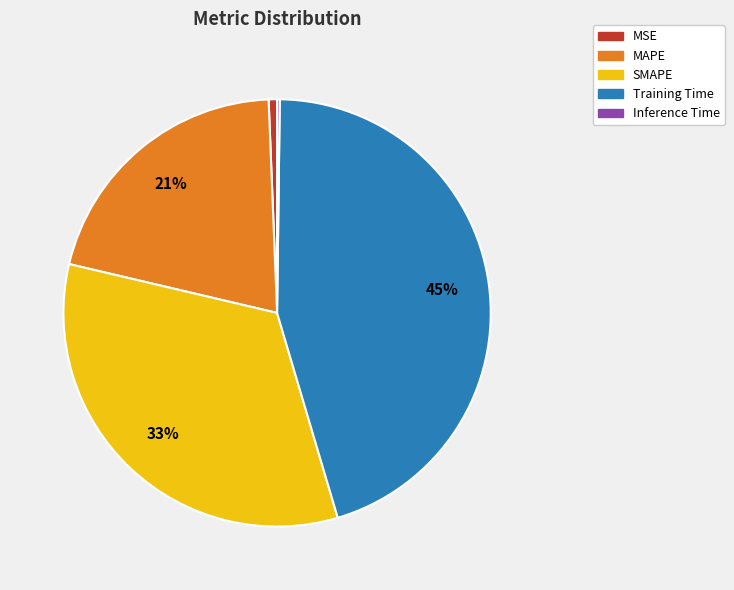

To the nearest percent, what percentage of the pie is Training Time?

45%